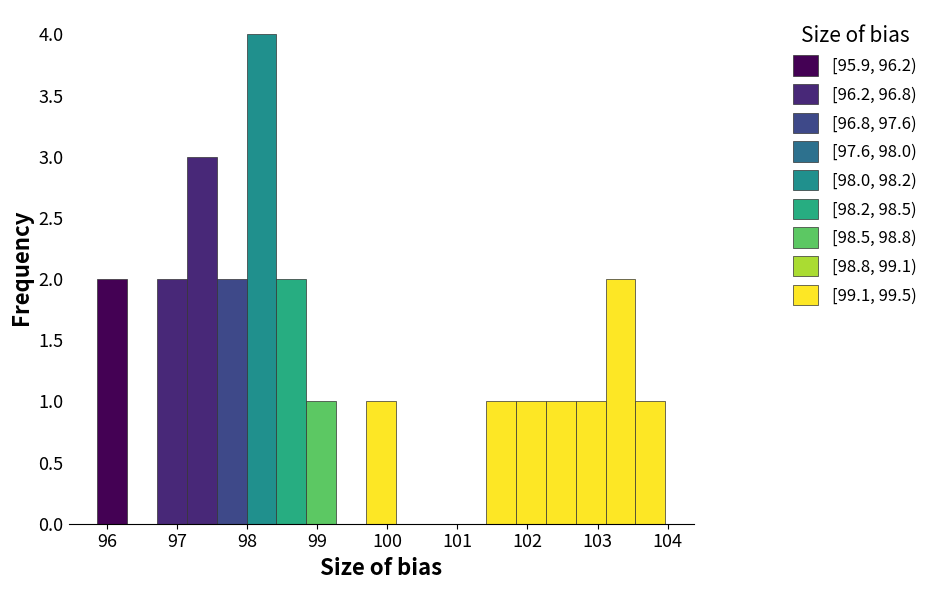

Reading left to right, transcribe this chart: for each bar, give the range it covers on the x-axis and its height. Neither the bar edges nor the heights are printed on the chart, so give them approximately, as read against the axes.

95.9 to 96.3: 2
96.3 to 96.7: 0
96.7 to 97.1: 2
97.1 to 97.6: 3
97.6 to 98.0: 2
98.0 to 98.4: 4
98.4 to 98.8: 2
98.8 to 99.3: 1
99.3 to 99.7: 0
99.7 to 100.1: 1
100.1 to 100.6: 0
100.6 to 101.0: 0
101.0 to 101.4: 0
101.4 to 101.8: 1
101.8 to 102.3: 1
102.3 to 102.7: 1
102.7 to 103.1: 1
103.1 to 103.5: 2
103.5 to 104.0: 1